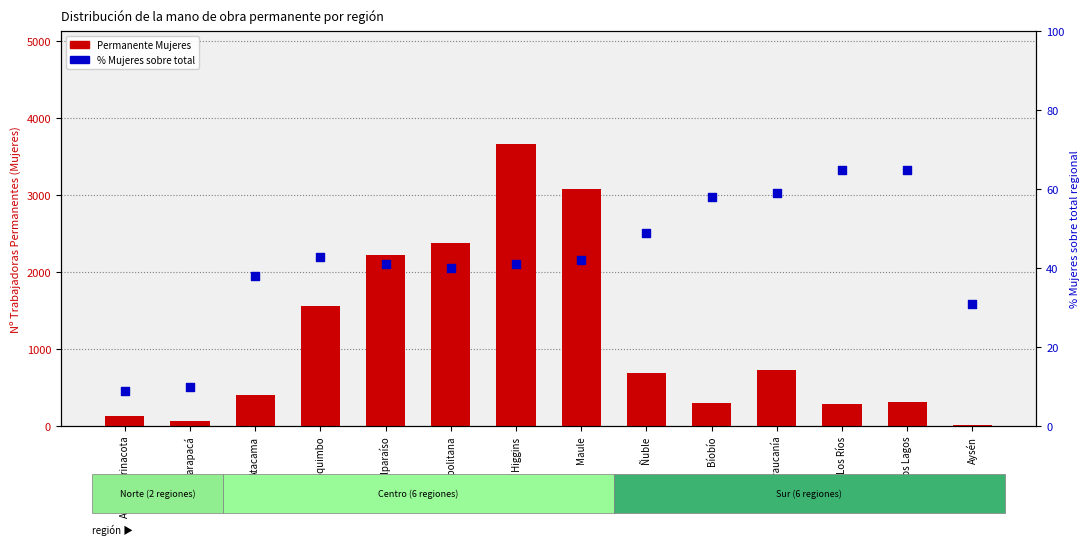

Is the value of % Mujeres at Metropolitana greater than the value of Permanente Mujeres at Los Lagos?

No